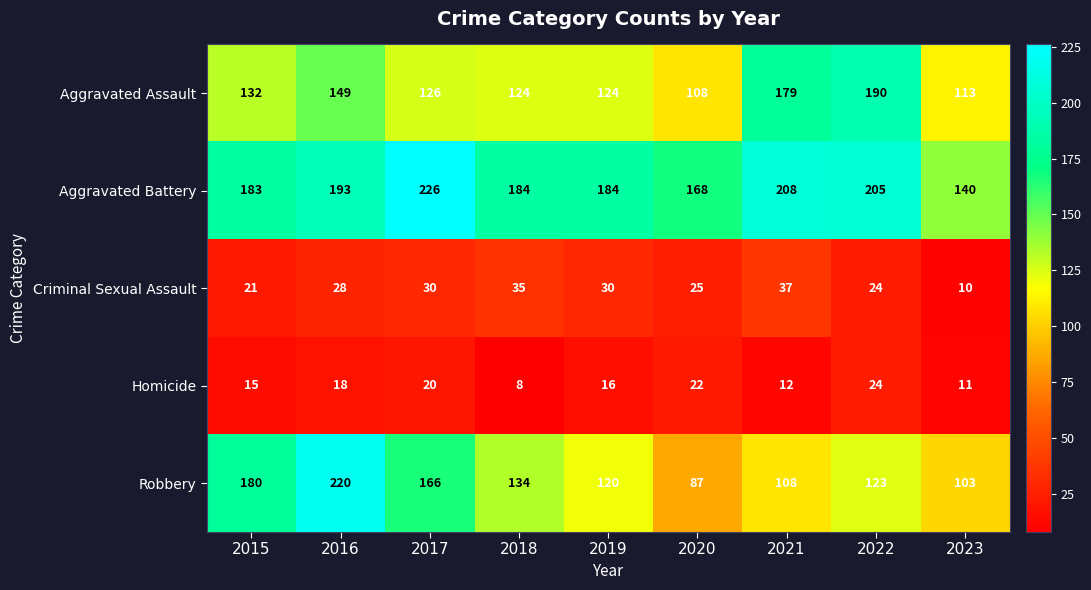

What is the sum of the Aggravated Assault values at 2020 and 2018?

232